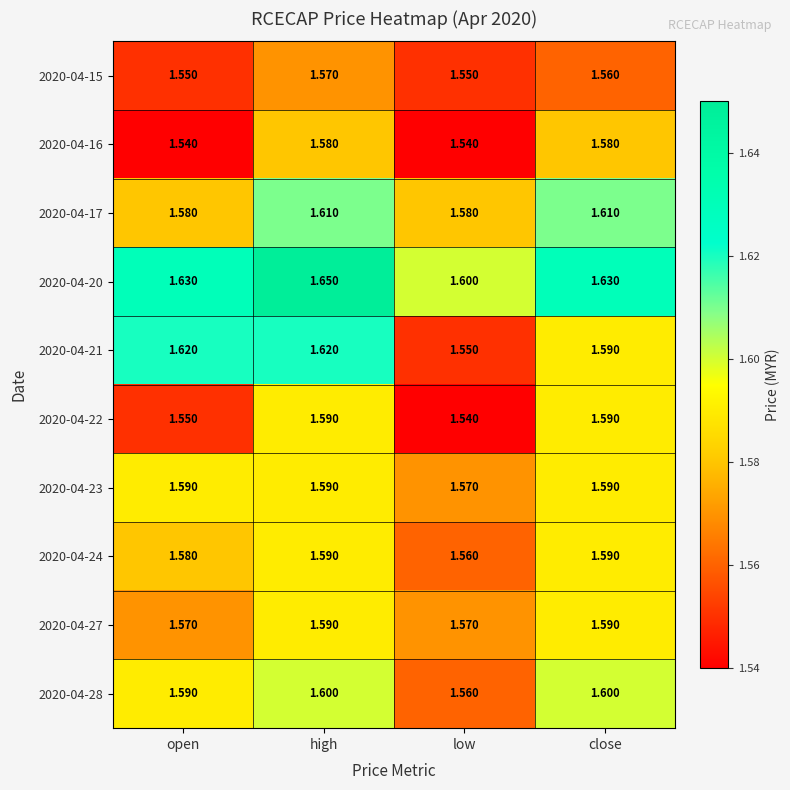

At which category is the sum across all series the highest?

high